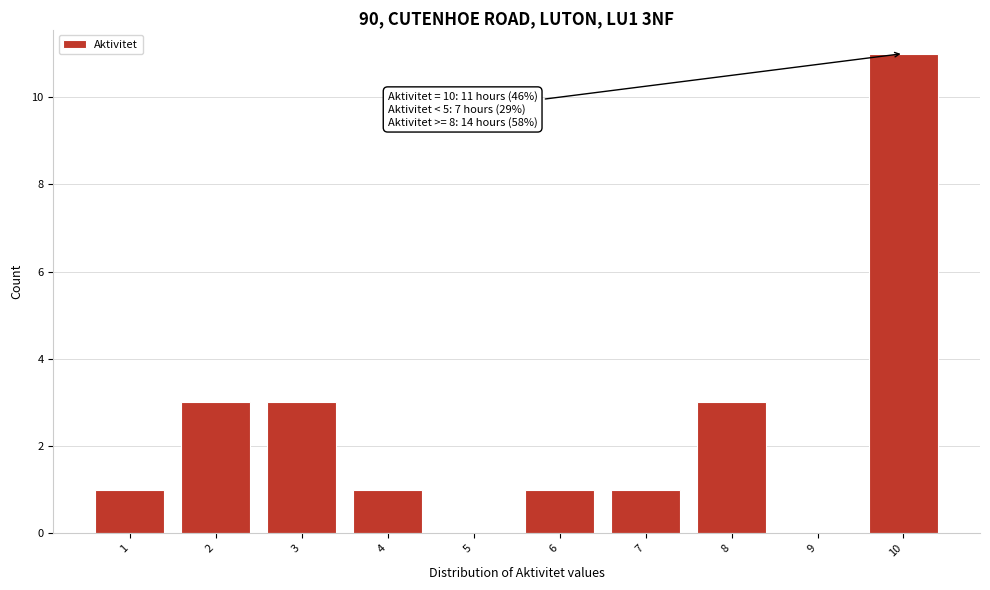

Over which range of the x-axis is the bar tallest?

9.5 to 10.5